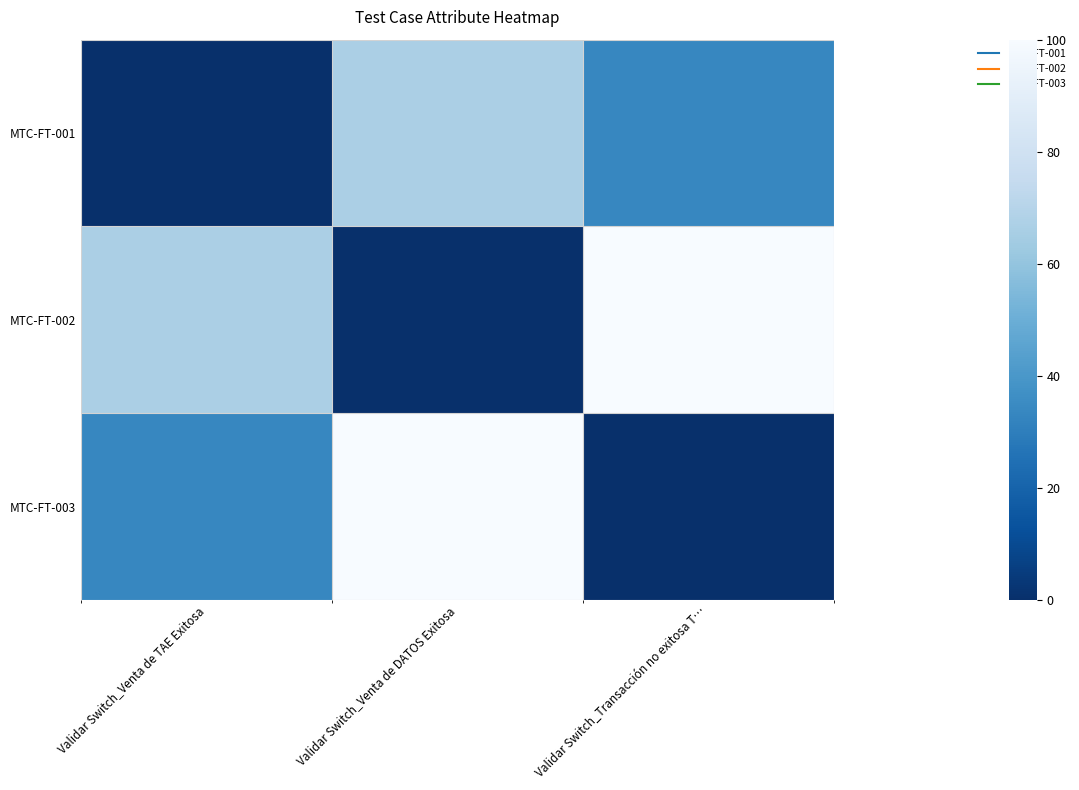

At which category does the chart reach its peak across all series?

Validar Switch_Transacción no exitosa T…